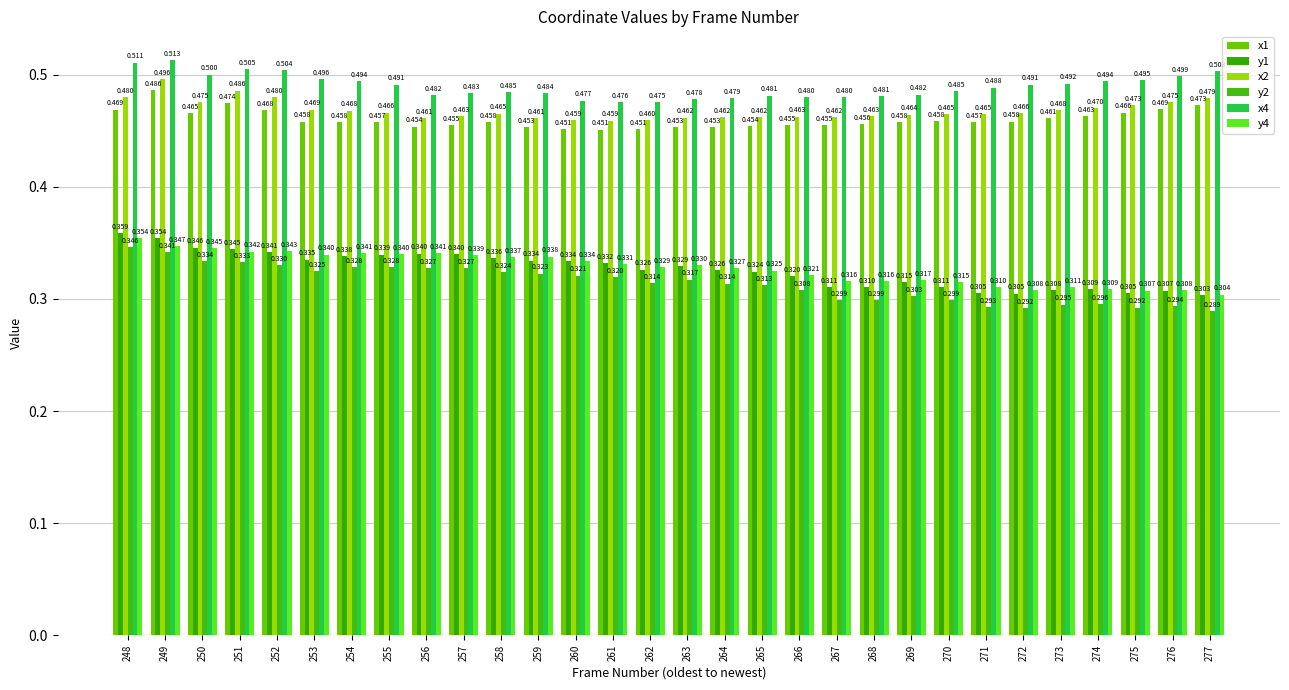

Reading right to left, extract all data points from this chart.

x1: 0.5	0.5	0.5	0.5	0.5	0.5	0.5	0.5	0.5	0.5	0.5	0.5	0.5	0.5	0.5	0.5	0.5	0.5	0.5	0.5	0.5	0.5	0.5	0.5	0.5	0.5	0.5	0.5	0.5	0.5
y1: 0.3	0.3	0.3	0.3	0.3	0.3	0.3	0.3	0.3	0.3	0.3	0.3	0.3	0.3	0.3	0.3	0.3	0.3	0.3	0.3	0.3	0.3	0.3	0.3	0.3	0.3	0.3	0.3	0.4	0.4
x2: 0.5	0.5	0.5	0.5	0.5	0.5	0.5	0.5	0.5	0.5	0.5	0.5	0.5	0.5	0.5	0.5	0.5	0.5	0.5	0.5	0.5	0.5	0.5	0.5	0.5	0.5	0.5	0.5	0.5	0.5
y2: 0.3	0.3	0.3	0.3	0.3	0.3	0.3	0.3	0.3	0.3	0.3	0.3	0.3	0.3	0.3	0.3	0.3	0.3	0.3	0.3	0.3	0.3	0.3	0.3	0.3	0.3	0.3	0.3	0.3	0.3
x4: 0.5	0.5	0.5	0.5	0.5	0.5	0.5	0.5	0.5	0.5	0.5	0.5	0.5	0.5	0.5	0.5	0.5	0.5	0.5	0.5	0.5	0.5	0.5	0.5	0.5	0.5	0.5	0.5	0.5	0.5
y4: 0.3	0.3	0.3	0.3	0.3	0.3	0.3	0.3	0.3	0.3	0.3	0.3	0.3	0.3	0.3	0.3	0.3	0.3	0.3	0.3	0.3	0.3	0.3	0.3	0.3	0.3	0.3	0.3	0.3	0.4